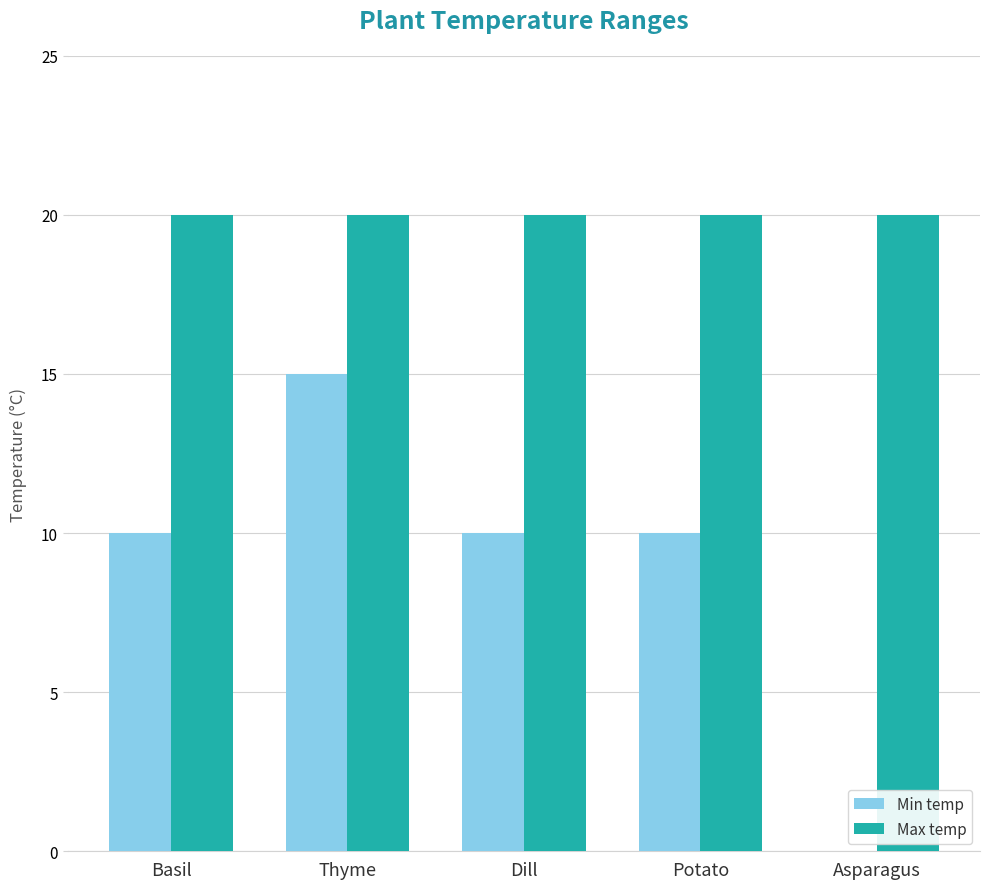

What is the sum of the Min temp values at Thyme and Dill?

25